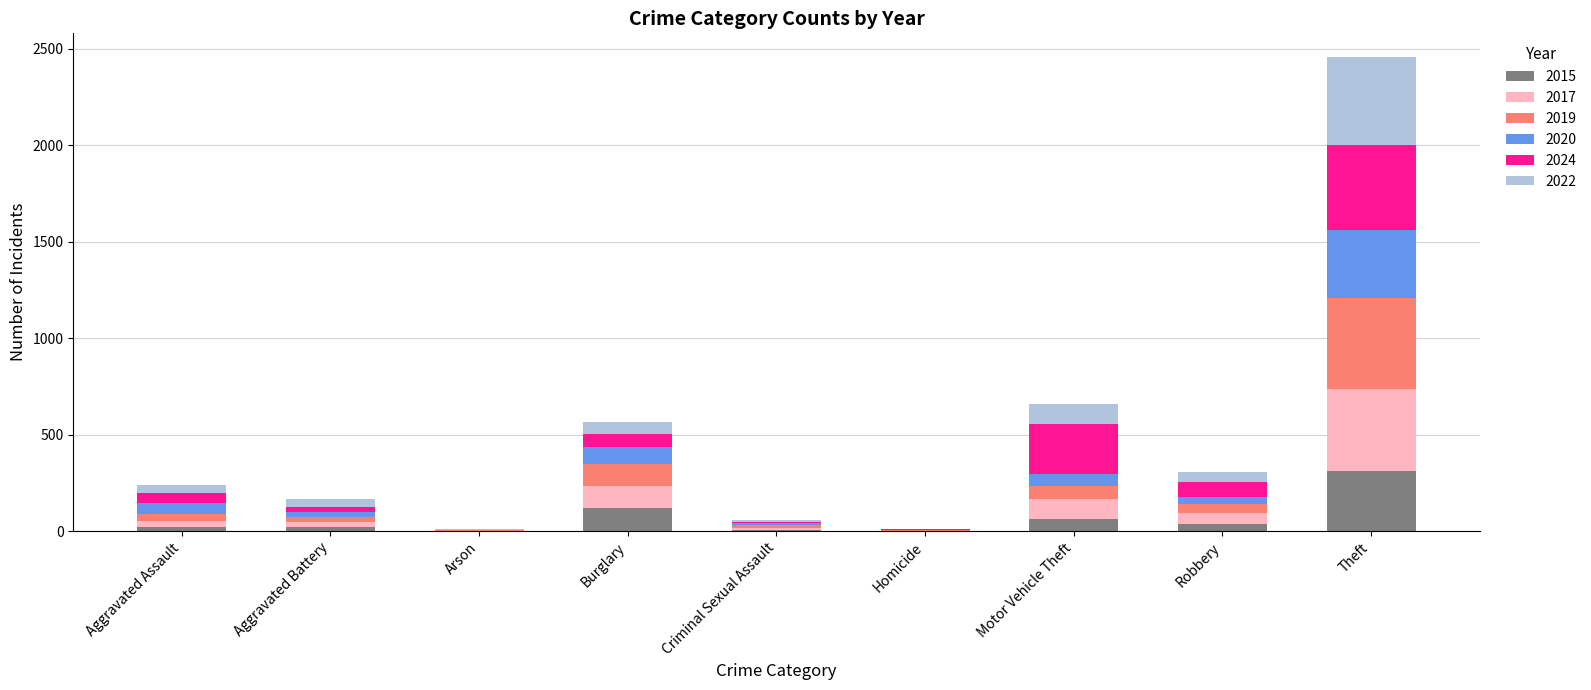

At which label does 2015 reach its peak?

Theft